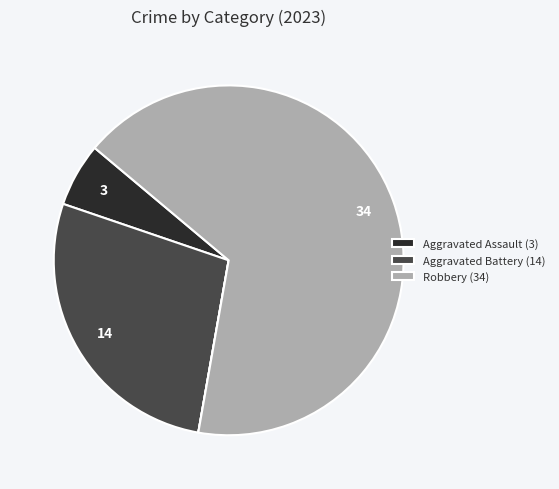

Does any single category account for the majority?

Yes